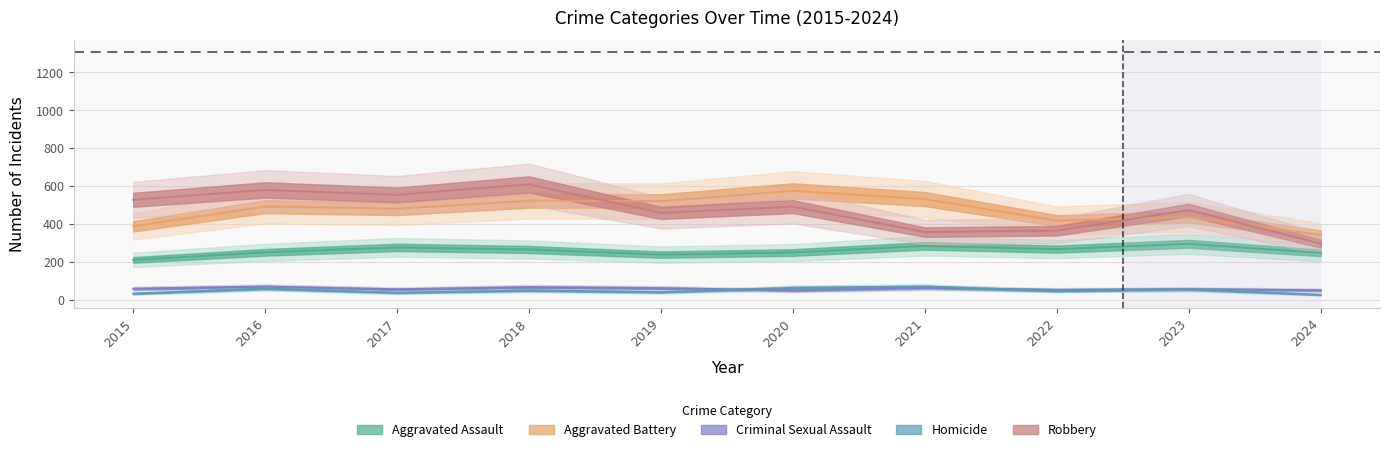

Rank the series by their maximum value, from lowest to highest.

Criminal Sexual Assault, Homicide, Aggravated Assault, Aggravated Battery, Robbery